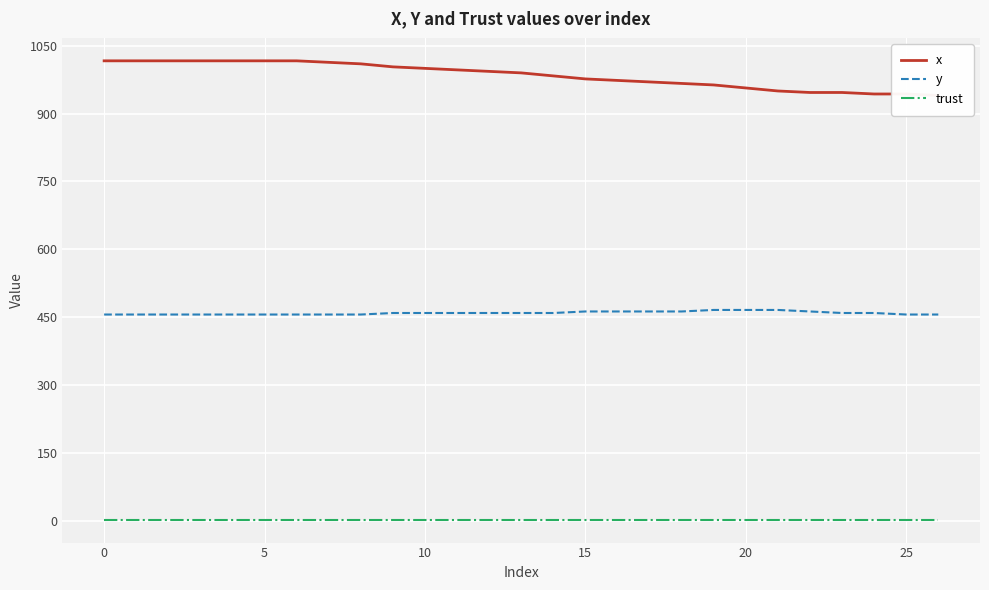

What is the difference between the maximum and minimum values in the y series?

10.1